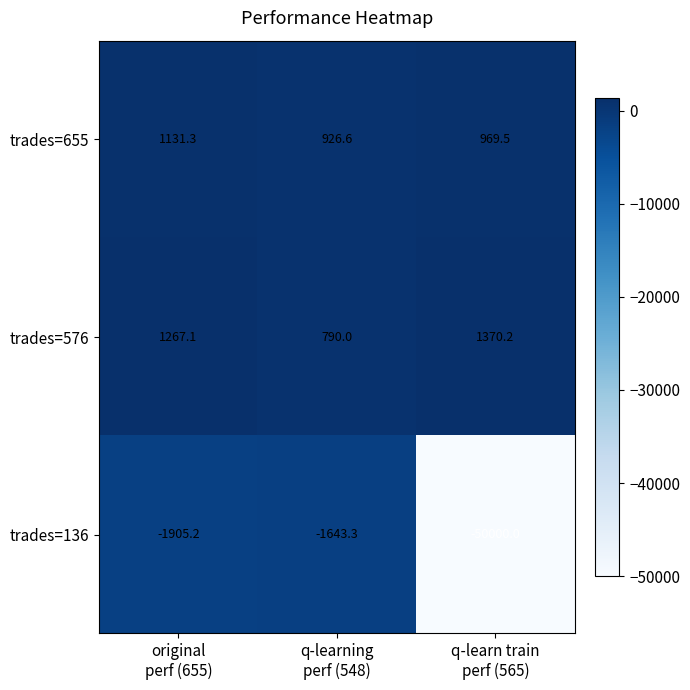

What is the average value of the trades=136 series?

-17849.5